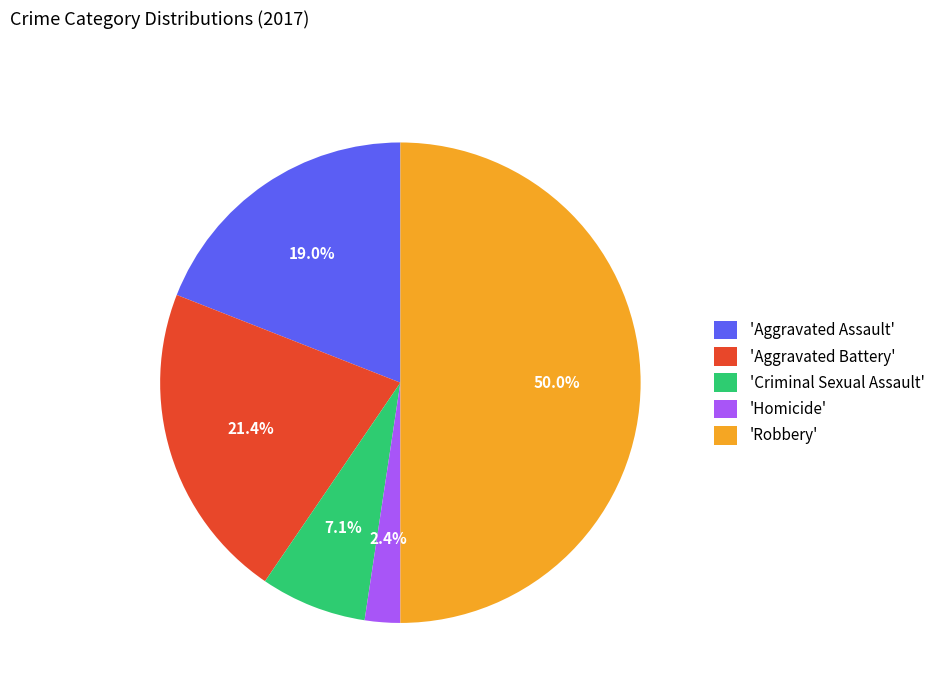

Do 'Homicide' and 'Aggravated Assault' together represent more than half of the pie?

No